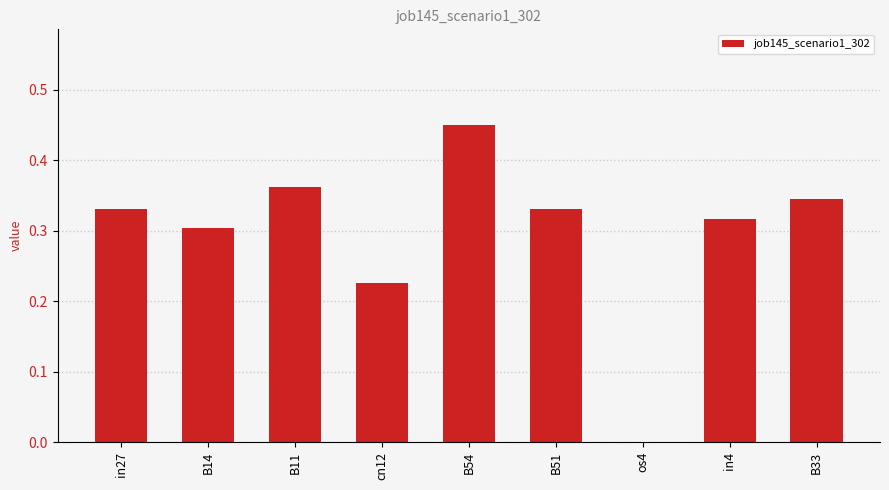

Which category has the highest value across all series?

B54